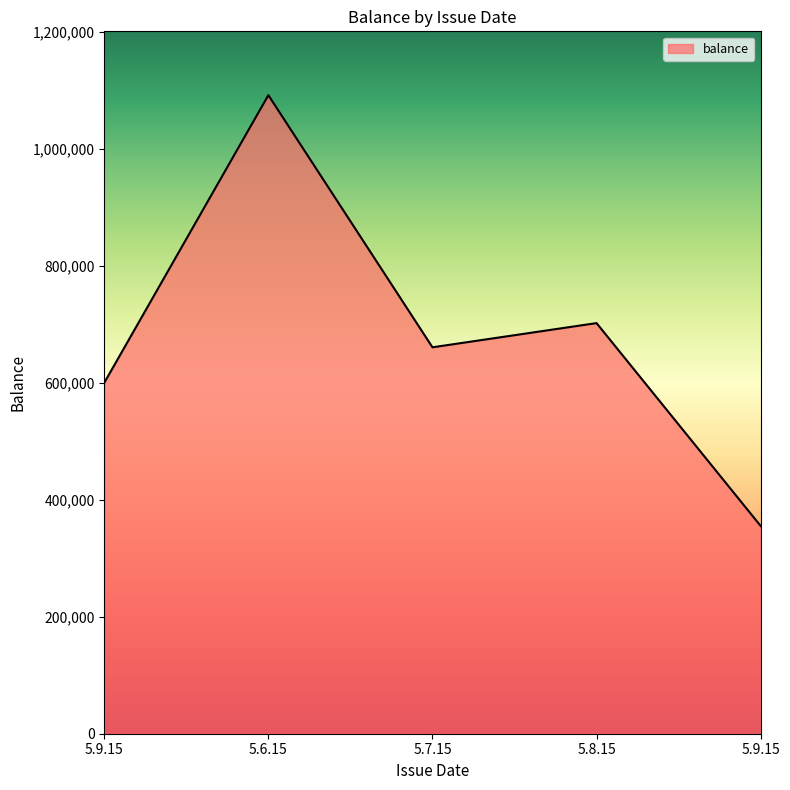

How many values are below 660582?

2